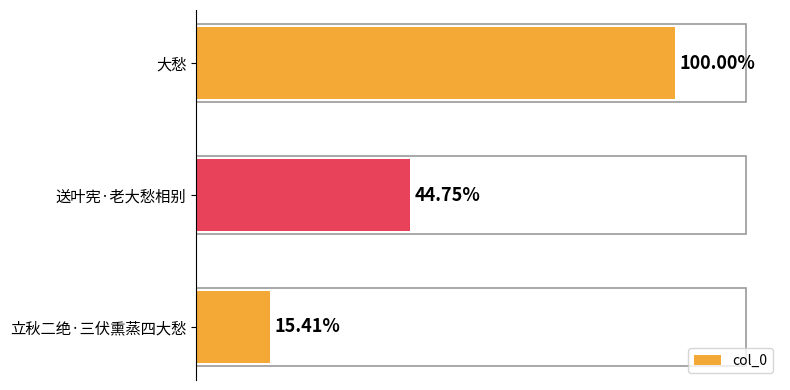

Are the bars grouped side by side (vs. stacked)?

No